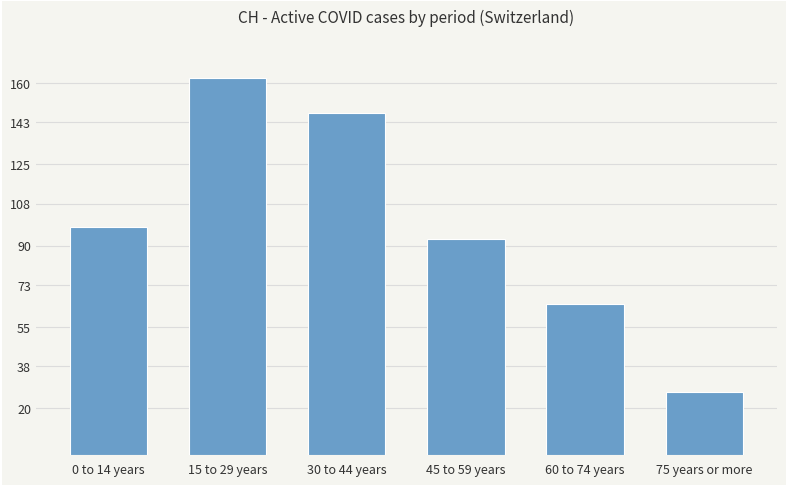

Approximately how many times larger is the value at 0 to 14 years compared to 60 to 74 years?

1.5